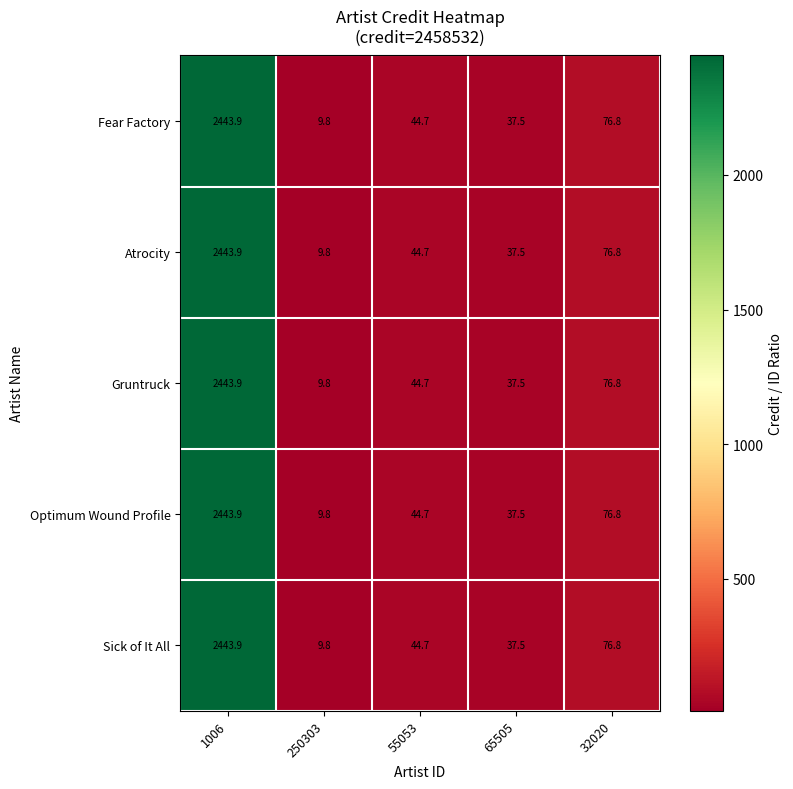

Reading left to right, list all the values displayed in this chart.

Fear Factory: 1006=2443.9	250303=9.8	55053=44.7	65505=37.5	32020=76.8
Atrocity: 1006=2443.9	250303=9.8	55053=44.7	65505=37.5	32020=76.8
Gruntruck: 1006=2443.9	250303=9.8	55053=44.7	65505=37.5	32020=76.8
Optimum Wound Profile: 1006=2443.9	250303=9.8	55053=44.7	65505=37.5	32020=76.8
Sick of It All: 1006=2443.9	250303=9.8	55053=44.7	65505=37.5	32020=76.8